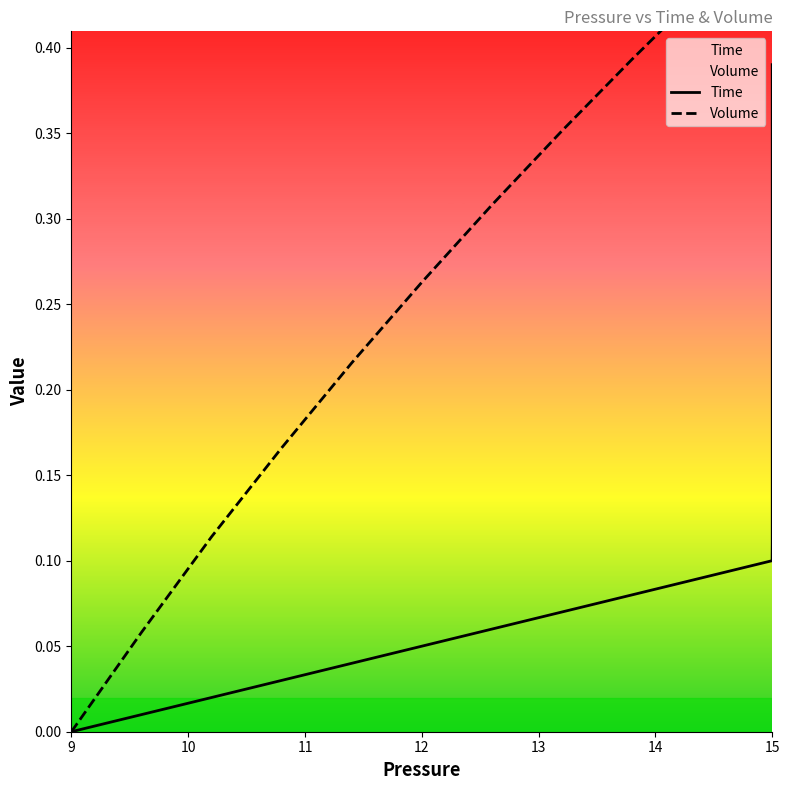

True or false: Volume has more than 1 interior local peaks.

False